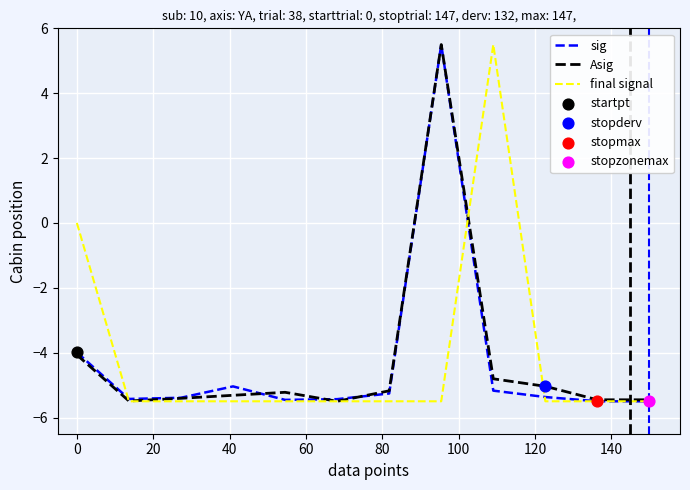

What is the maximum value shown in the chart?

5.5